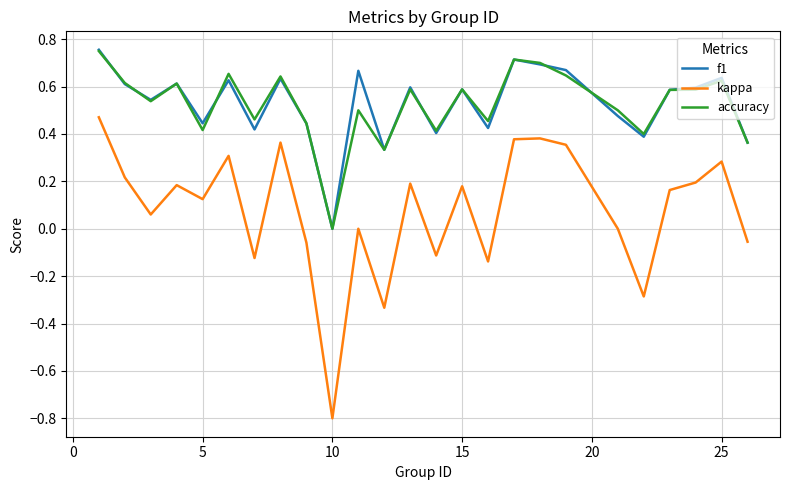

What is the smallest value displayed?

-0.8